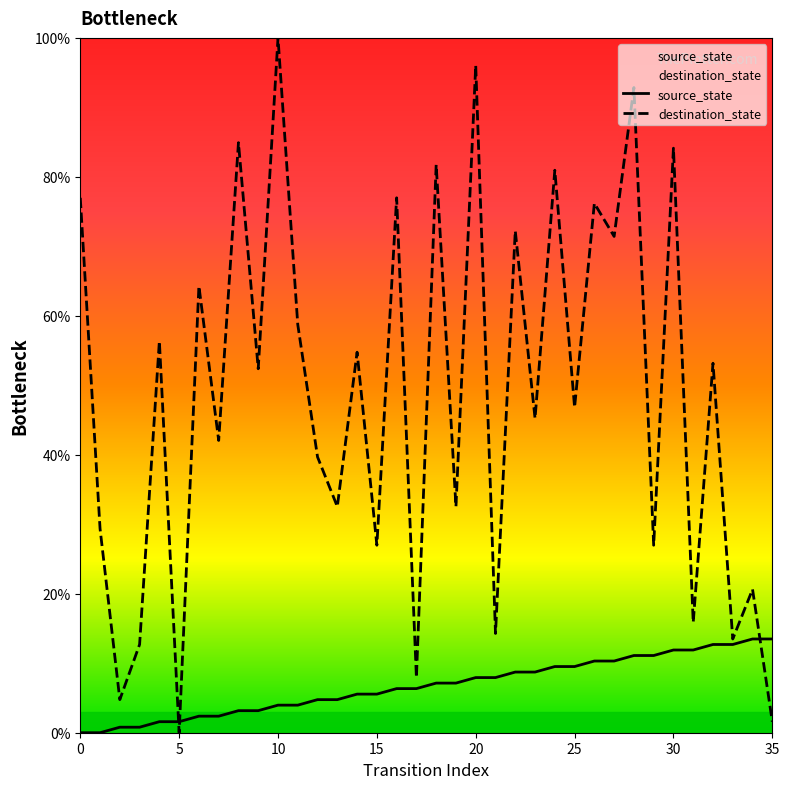

Which series has the widest spread of values?

destination_state